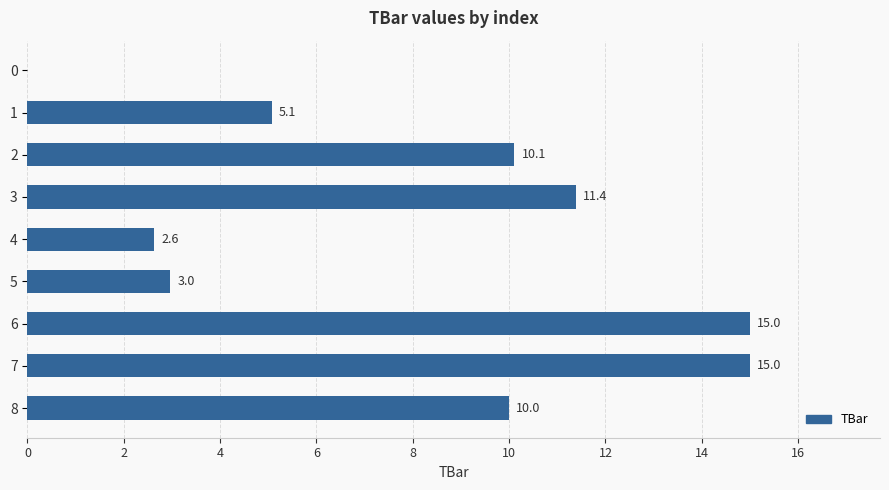

The chart shows a value of 0.0 at 0. True or false?

True